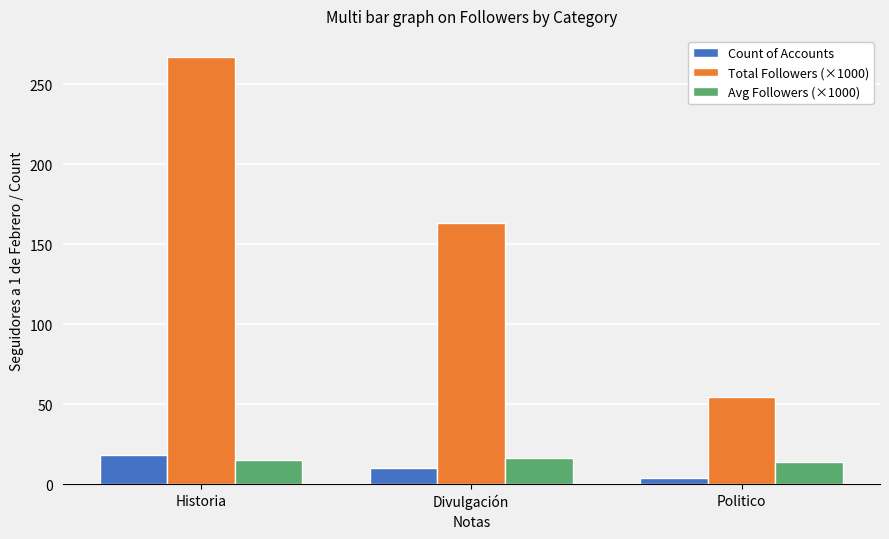

How many groups of bars are there?

3